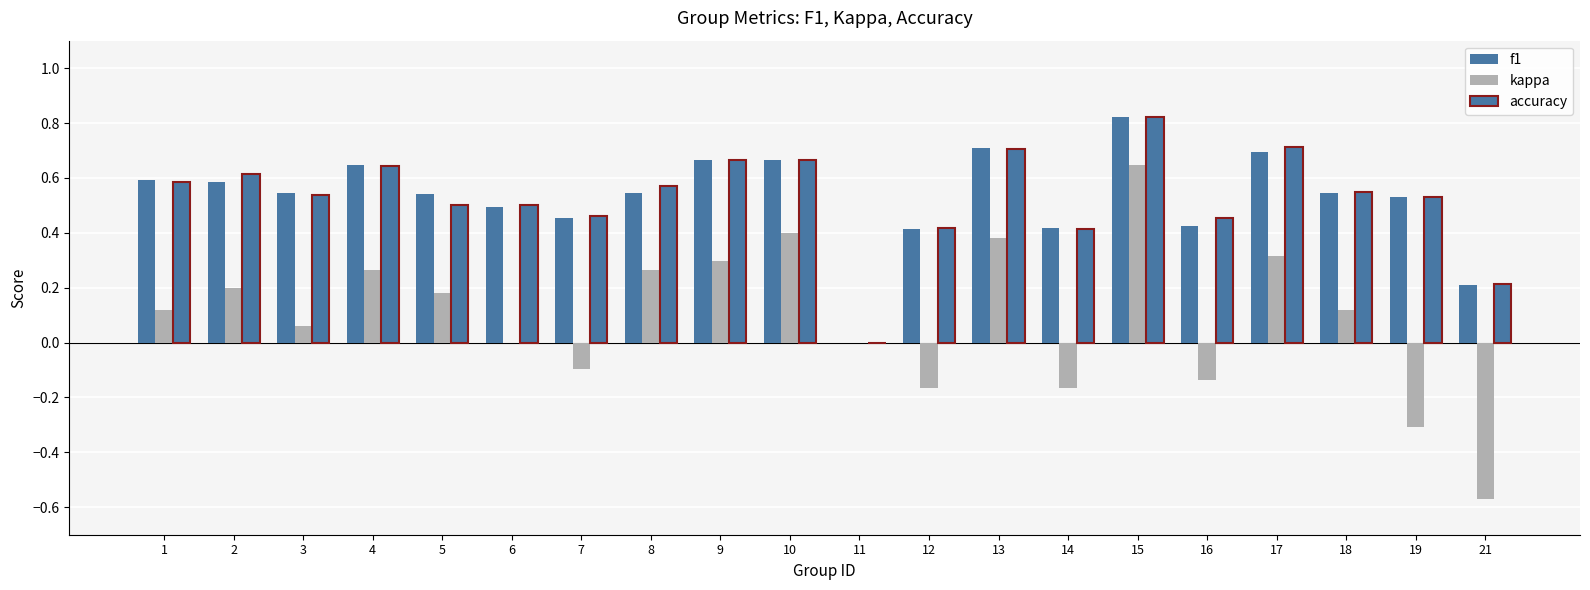

Between 12 and 16, which series saw the biggest shift?

accuracy